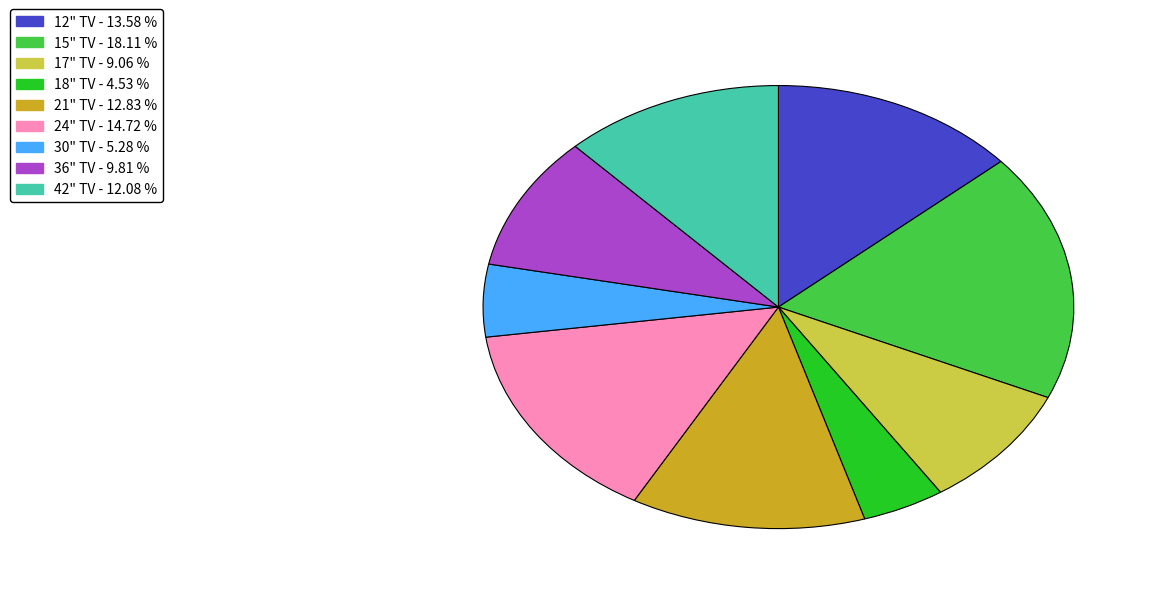

Rank the categories by value from lowest to highest.

18" TV - 4.53 %, 30" TV - 5.28 %, 17" TV - 9.06 %, 36" TV - 9.81 %, 42" TV - 12.08 %, 21" TV - 12.83 %, 12" TV - 13.58 %, 24" TV - 14.72 %, 15" TV - 18.11 %